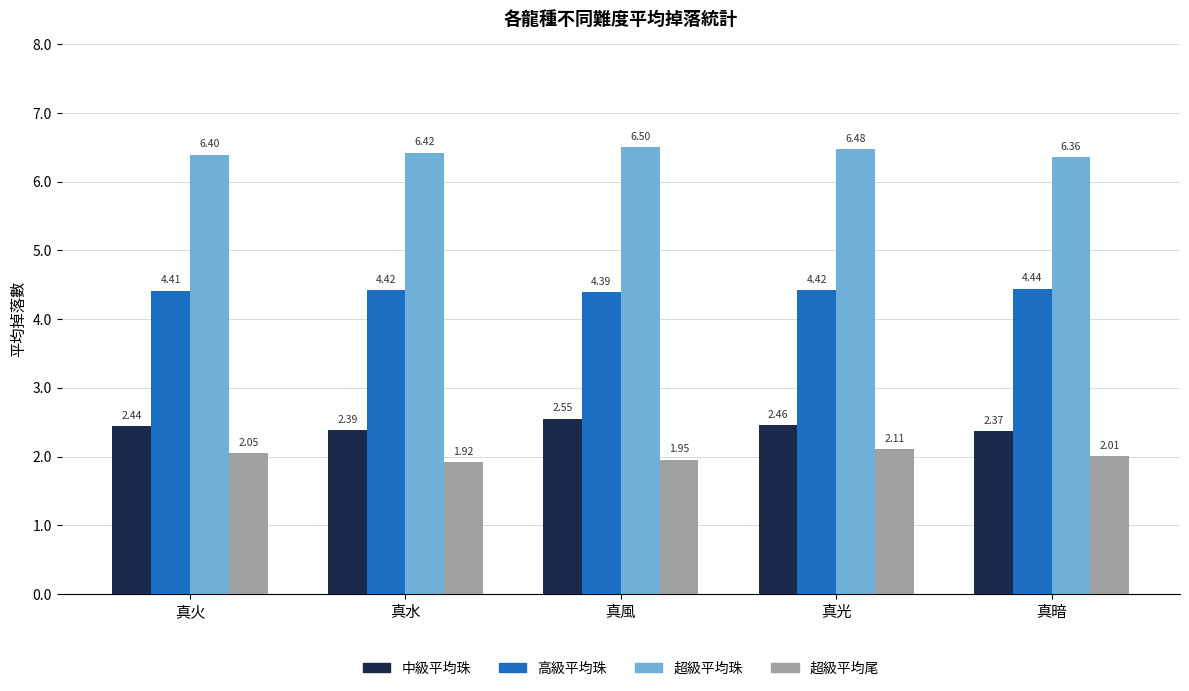

Which category has the highest value in the 高級平均珠 series?

真暗